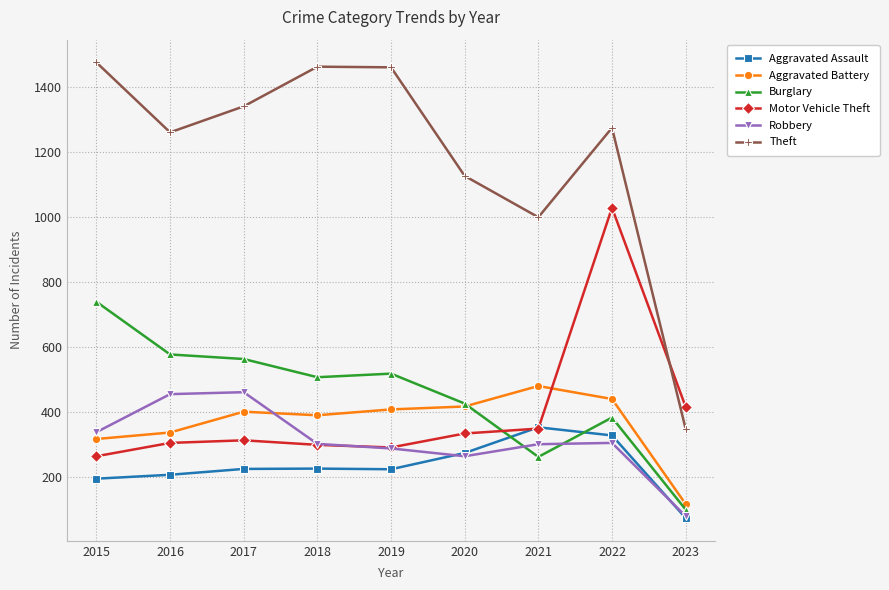

How many lines are shown in the chart?

6